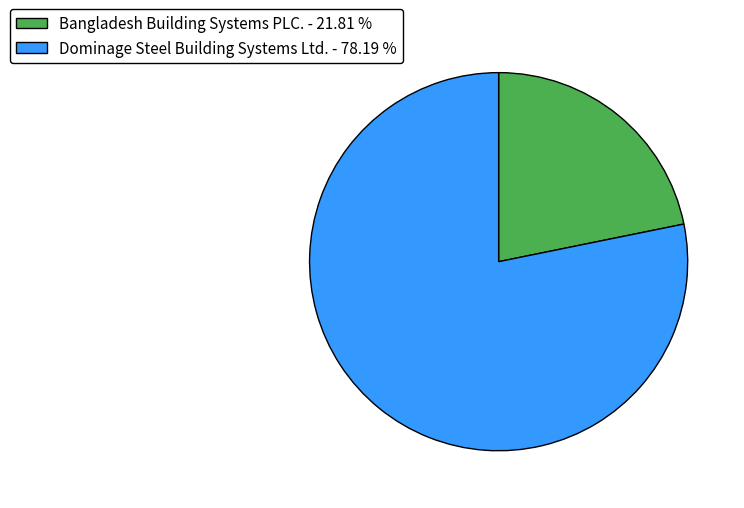

Is the sum of Bangladesh Building Systems PLC. and Dominage Steel Building Systems Ltd. greater than half?

Yes